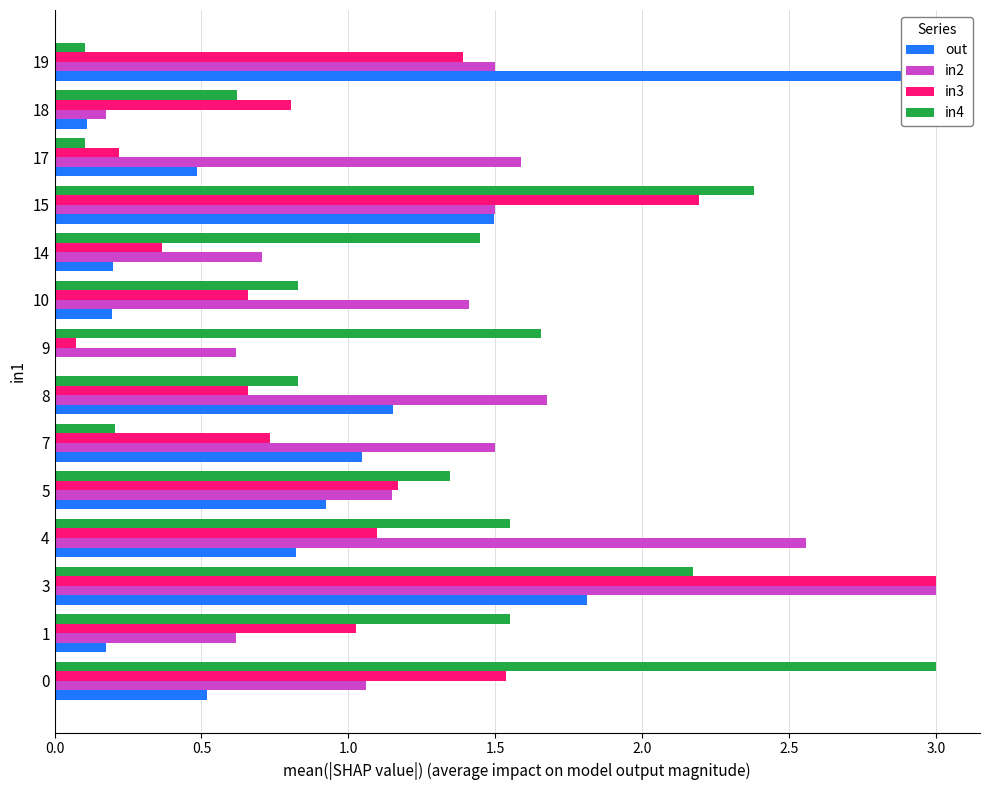

What is the difference between the highest and lowest values at 7?

1.3